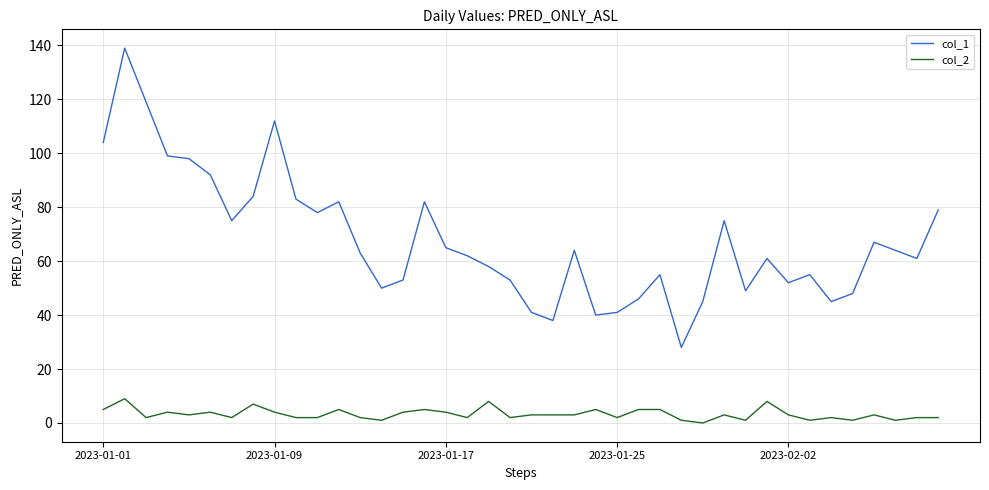

Which series has the widest spread of values?

col_1